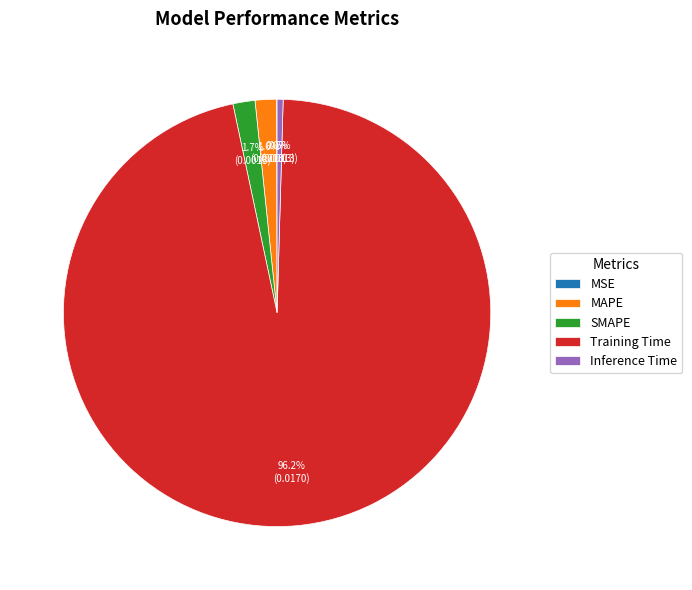

Between SMAPE and Inference Time, which is larger?

SMAPE